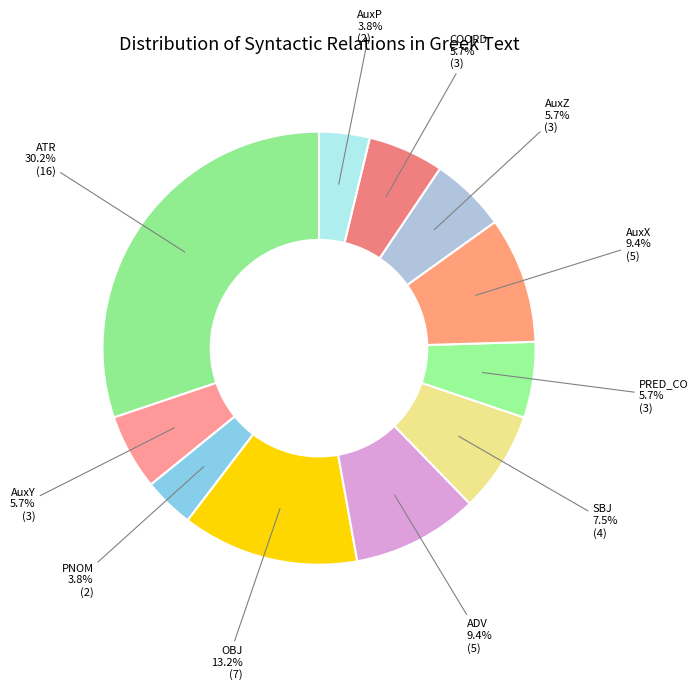

What is the largest slice in the pie chart?

ATR